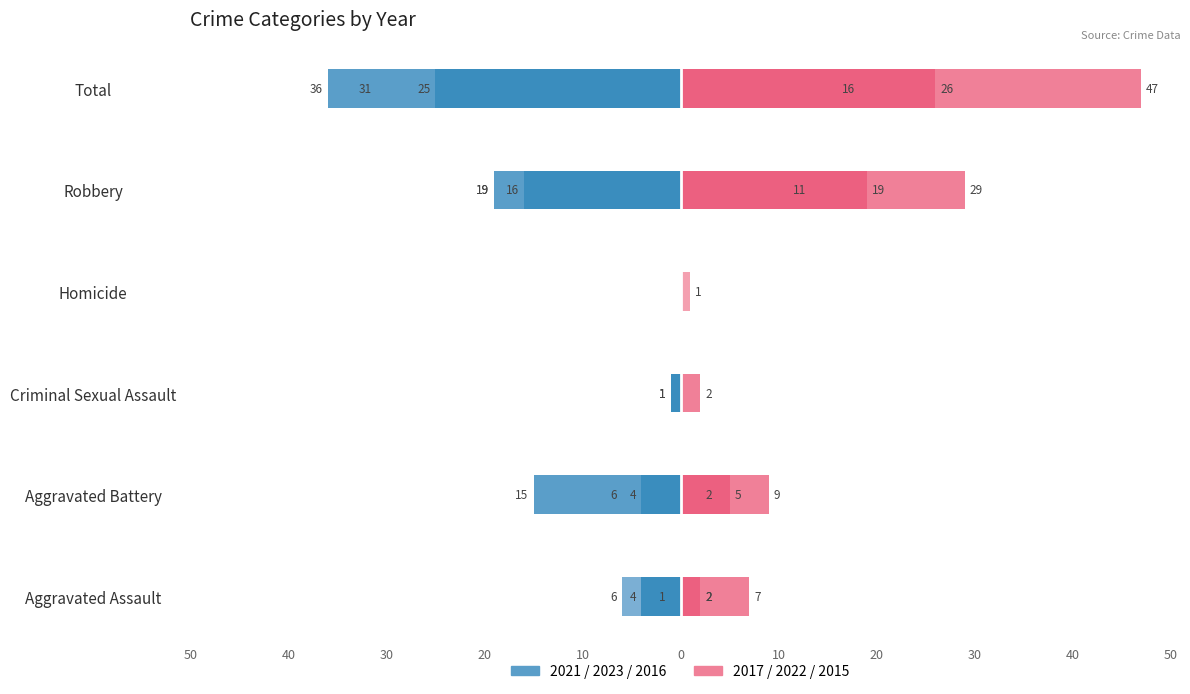

Rank the series at Aggravated Battery from lowest to highest value.

Left 2023, Left 2021, Left 2016, Right 2017, Right 2015, Right 2022